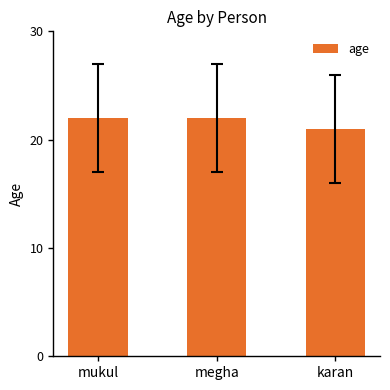

Reading left to right, what are all the values shown in this chart?

22	22	21